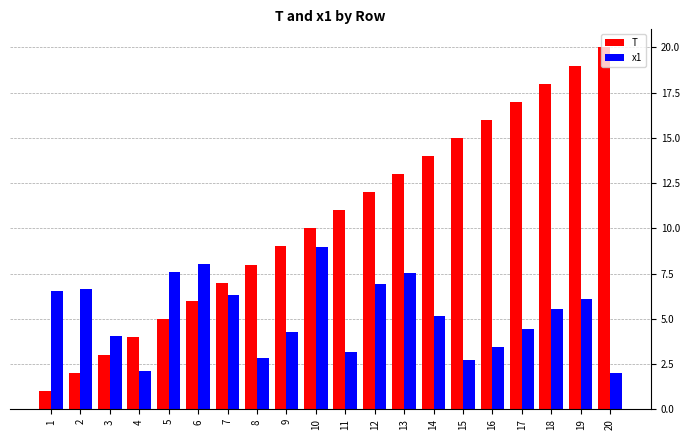

What is the difference between the T values at 1 and 6?

5.0